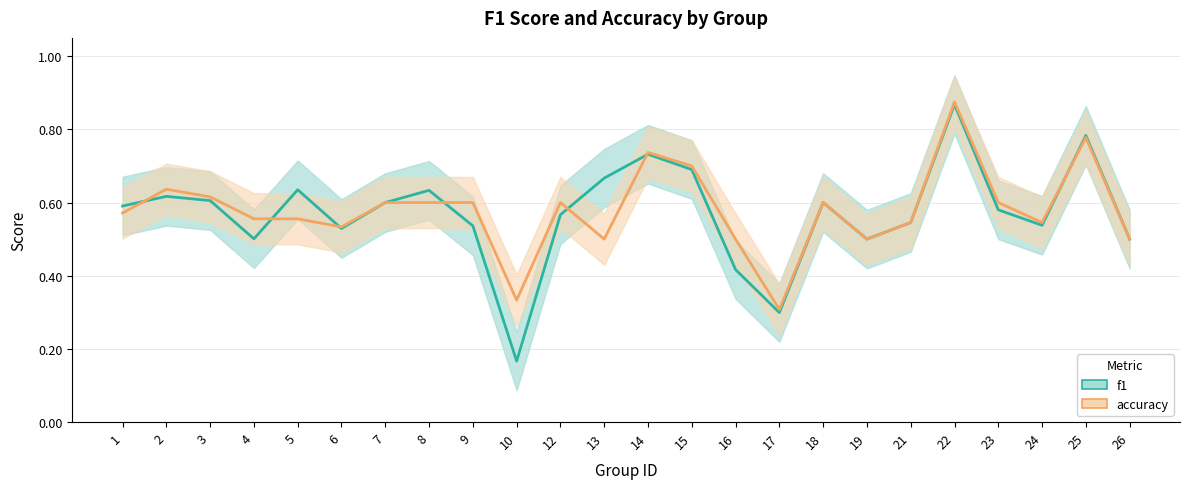

What is the maximum value shown in the chart?

0.9